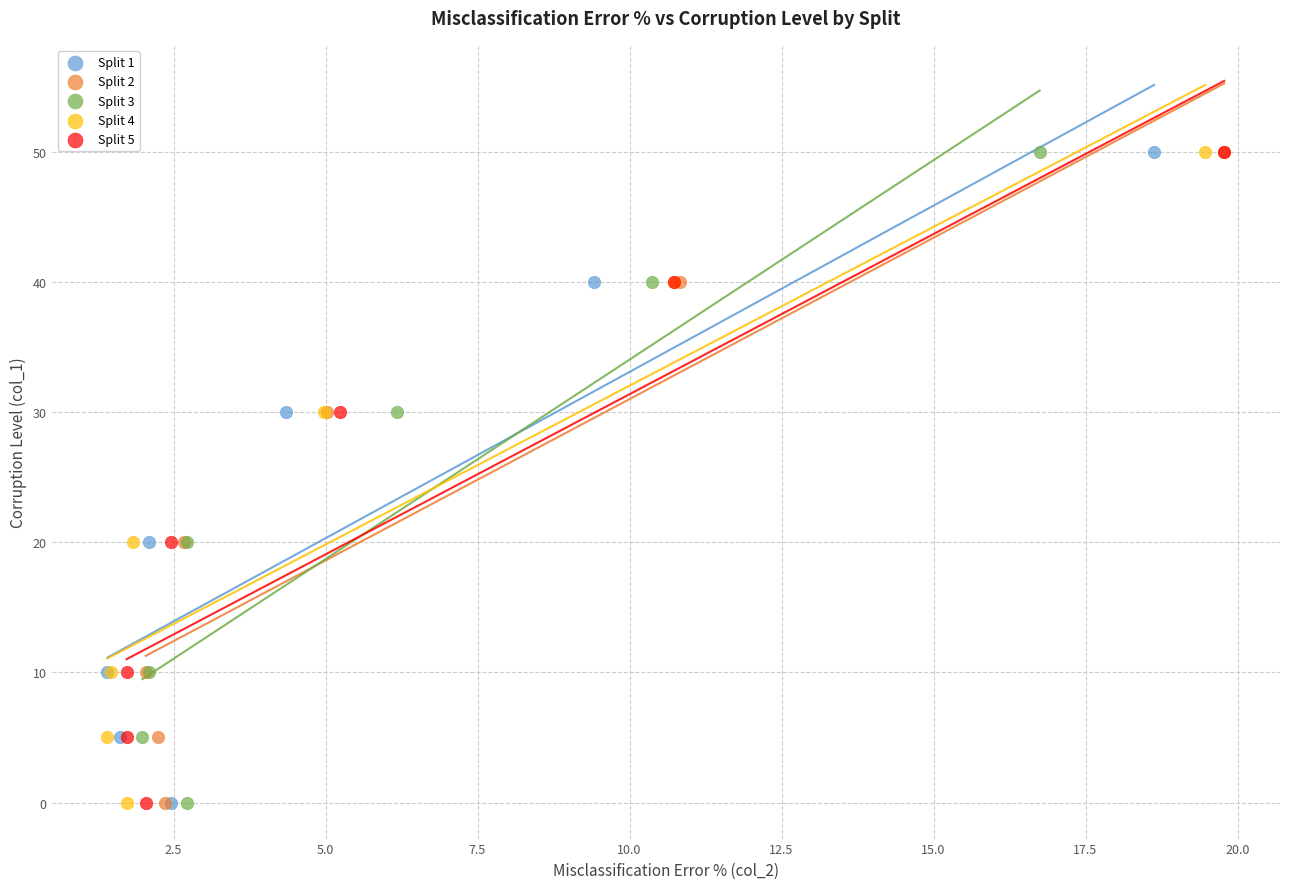

What are all the series names shown in the legend?

Split 1, Split 2, Split 3, Split 4, Split 5